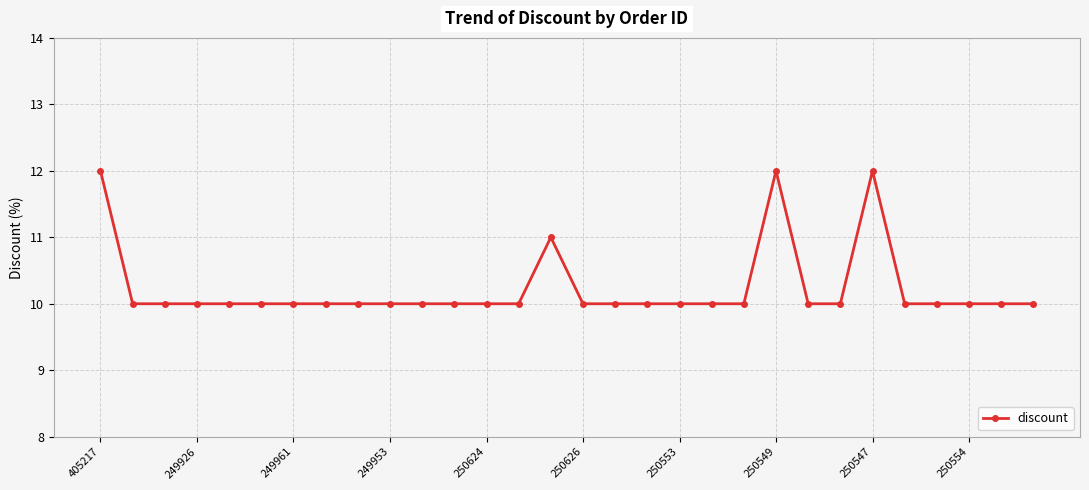

Reading left to right, transcribe all the data shown in this chart.

12	10	10	10	10	10	10	10	10	10	10	10	10	10	11	10	10	10	10	10	10	12	10	10	12	10	10	10	10	10